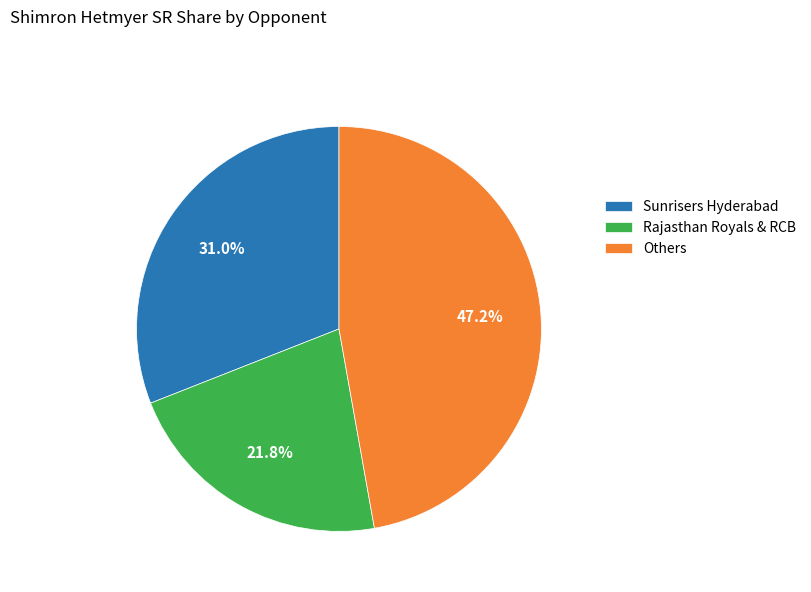

How many segments does this pie chart have?

3